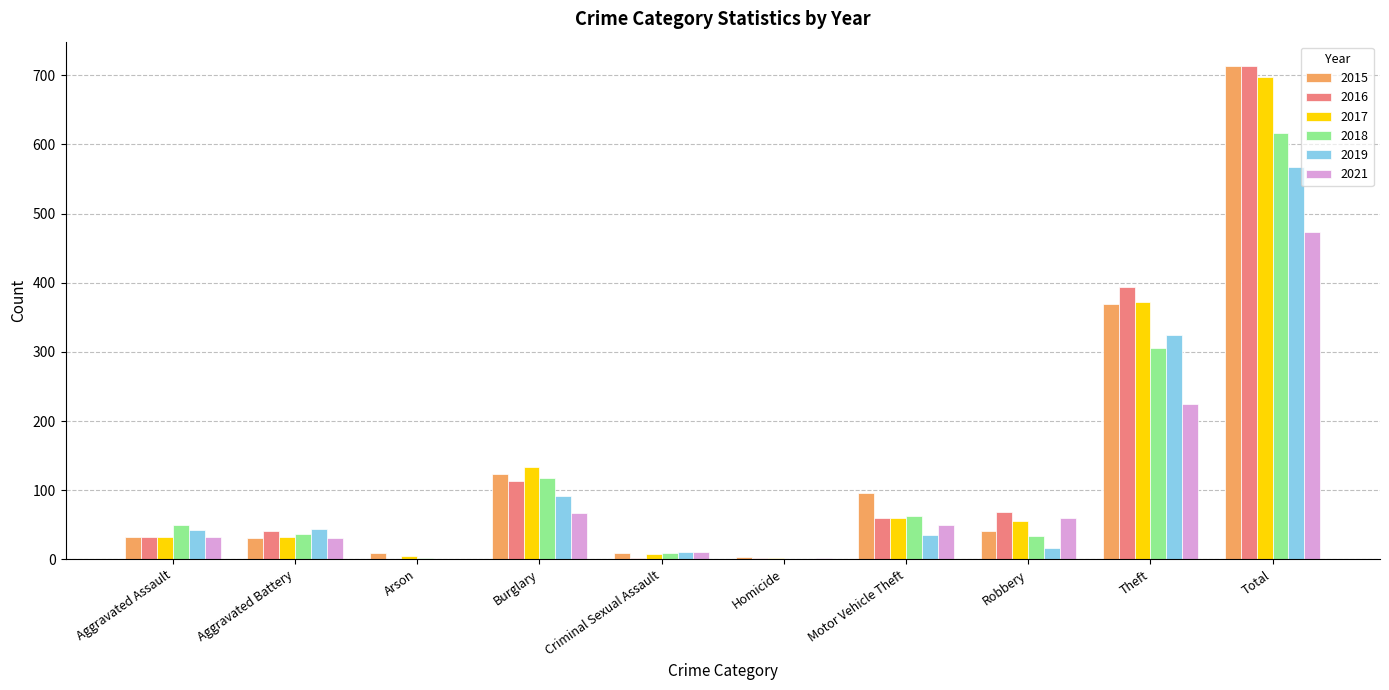

At which category is the sum across all series the highest?

Total